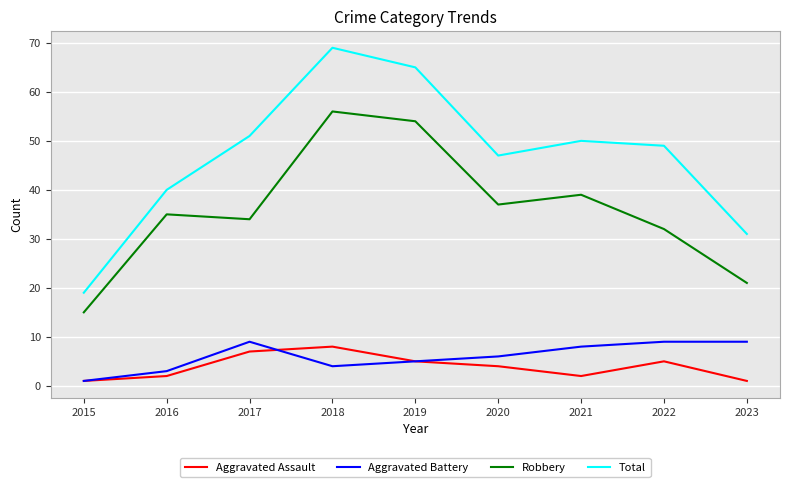

Reading left to right, transcribe all the data shown in this chart.

Aggravated Assault: 2015=1	2016=2	2017=7	2018=8	2019=5	2020=4	2021=2	2022=5	2023=1
Aggravated Battery: 2015=1	2016=3	2017=9	2018=4	2019=5	2020=6	2021=8	2022=9	2023=9
Robbery: 2015=15	2016=35	2017=34	2018=56	2019=54	2020=37	2021=39	2022=32	2023=21
Total: 2015=19	2016=40	2017=51	2018=69	2019=65	2020=47	2021=50	2022=49	2023=31